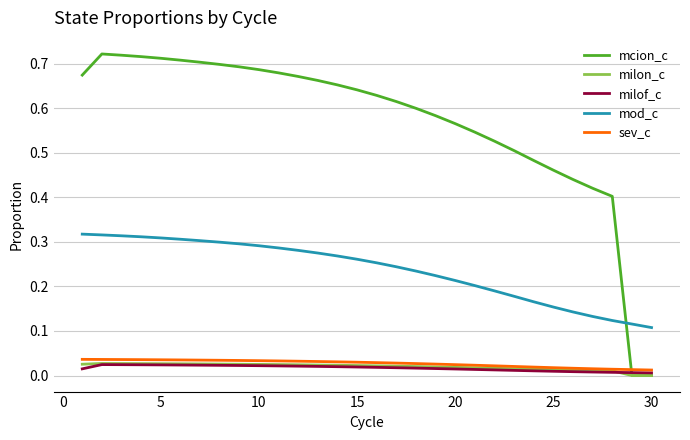

True or false: mod_c and sev_c intersect in this chart.

False